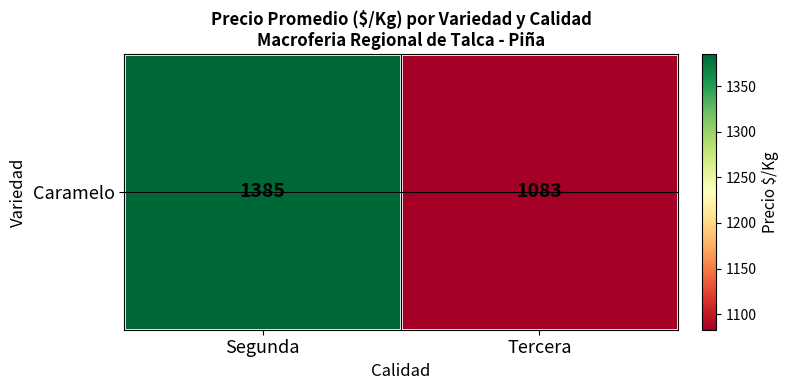

What is the average value?

1234